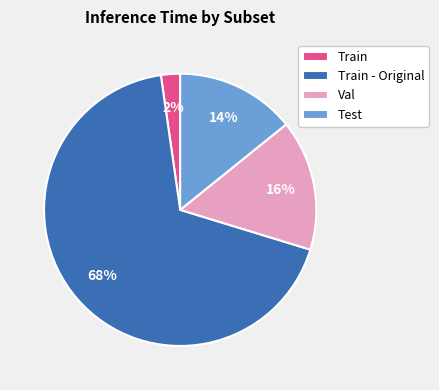

Does any single category account for the majority?

Yes